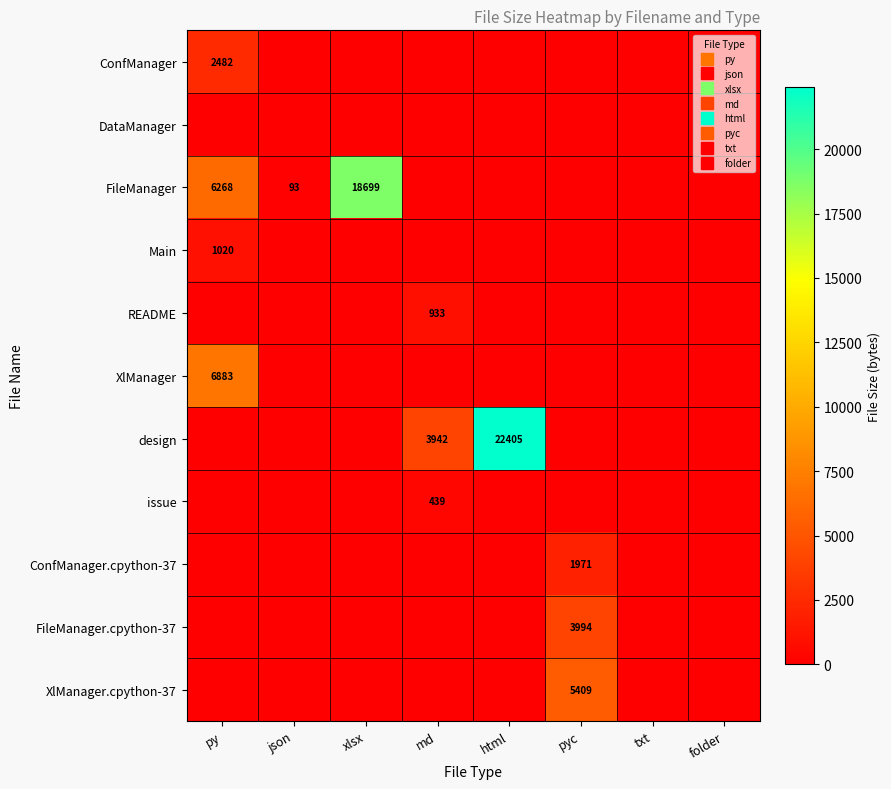

What is the difference between the XlManager.cpython-37 values at txt and pyc?

5409